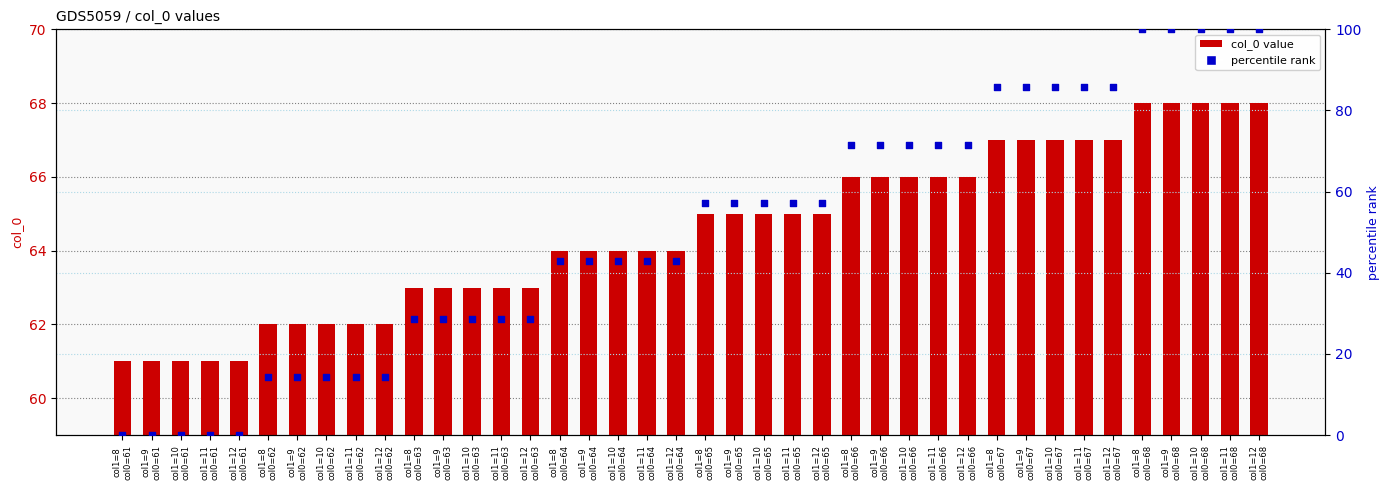

Which series has the largest total across all categories?

col_0 value